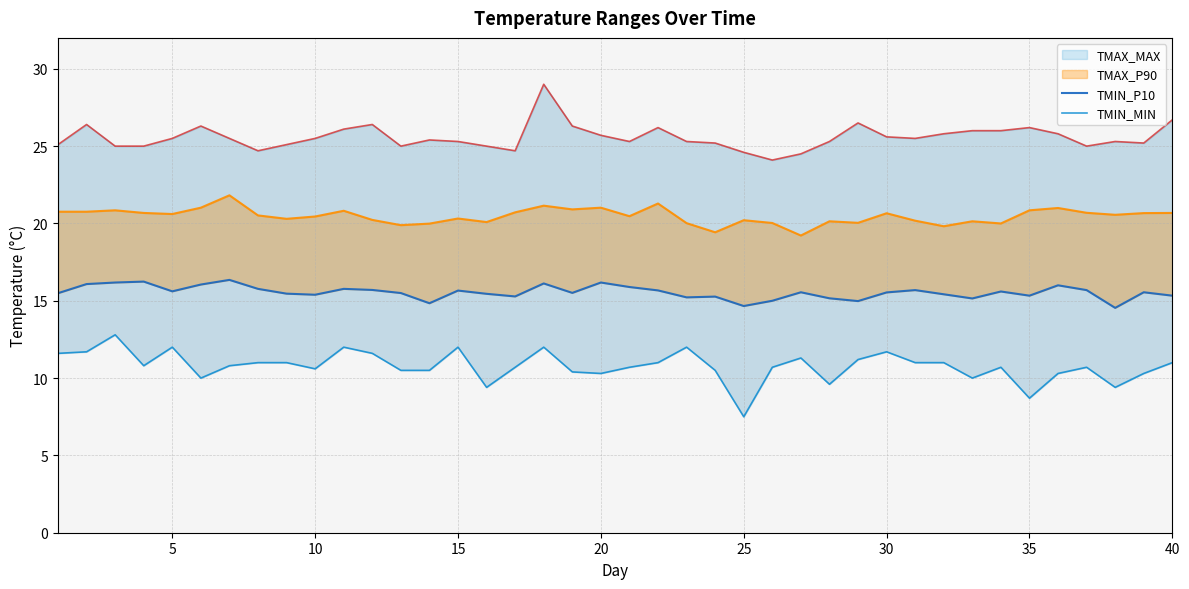

What is the maximum value for TMAX_MAX?

29.0